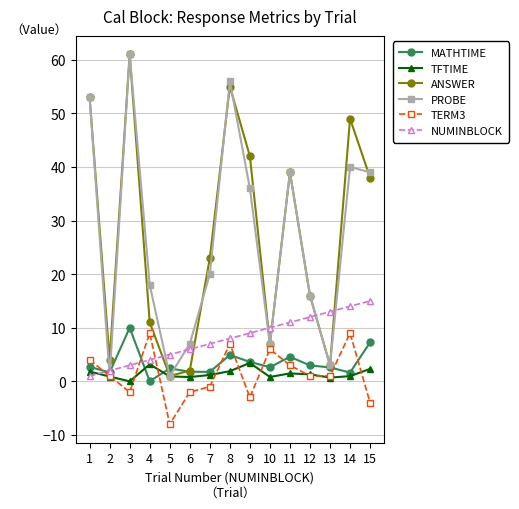

At 8, list the series in order from largest to smallest.

PROBE, ANSWER, NUMINBLOCK, TERM3, MATHTIME, TFTIME